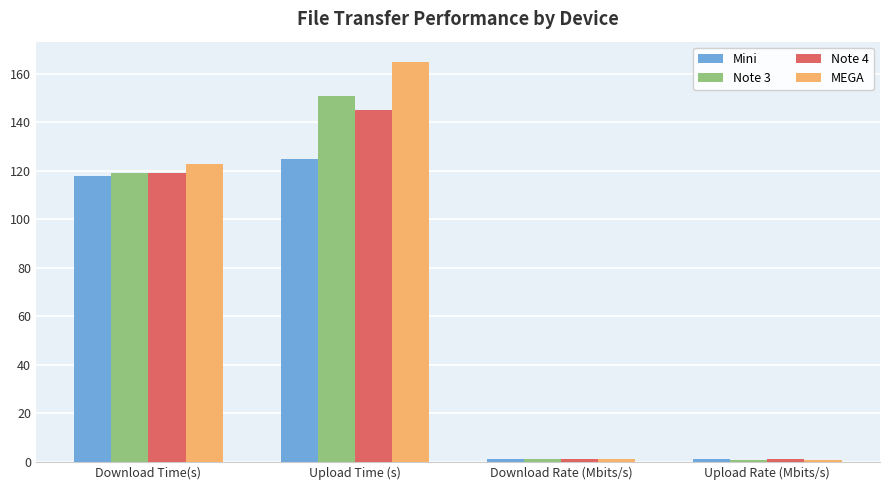

Is the value of Note 3 at Upload Time (s) greater than the value of Mini at Upload Time (s)?

Yes